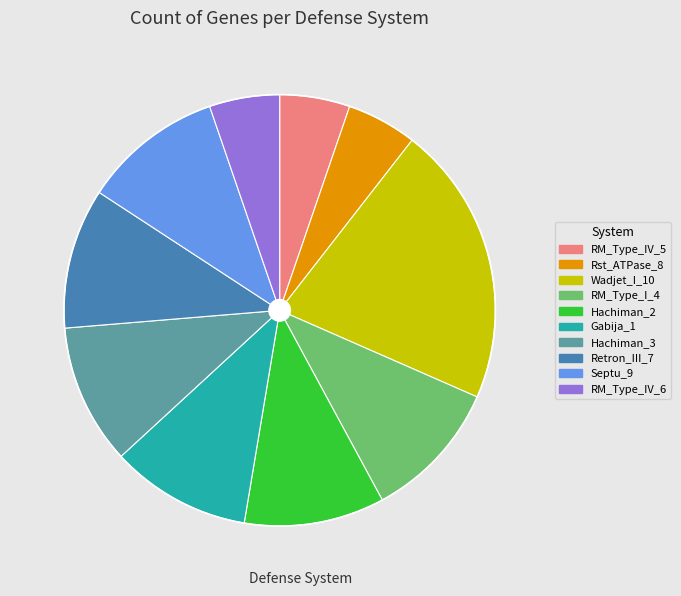

Which slice is the largest?

Wadjet_I_10